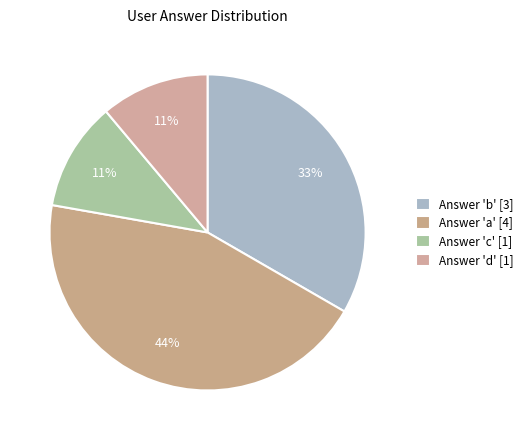

How many segments does this pie chart have?

4